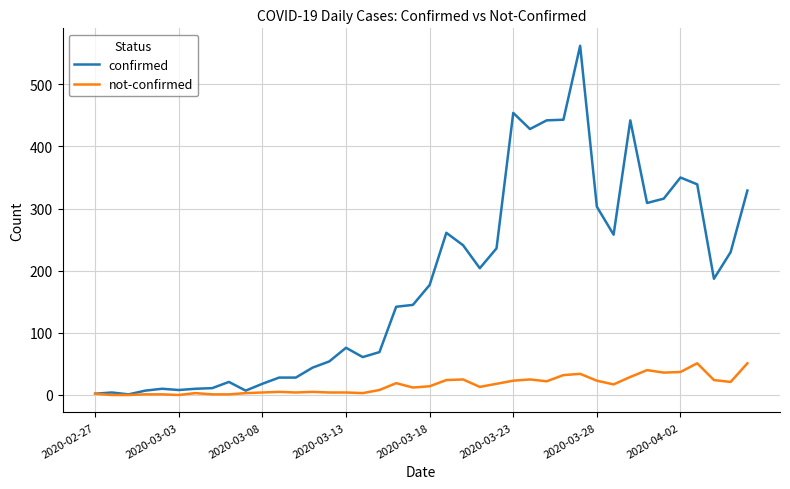

Which series has the largest total across all categories?

confirmed